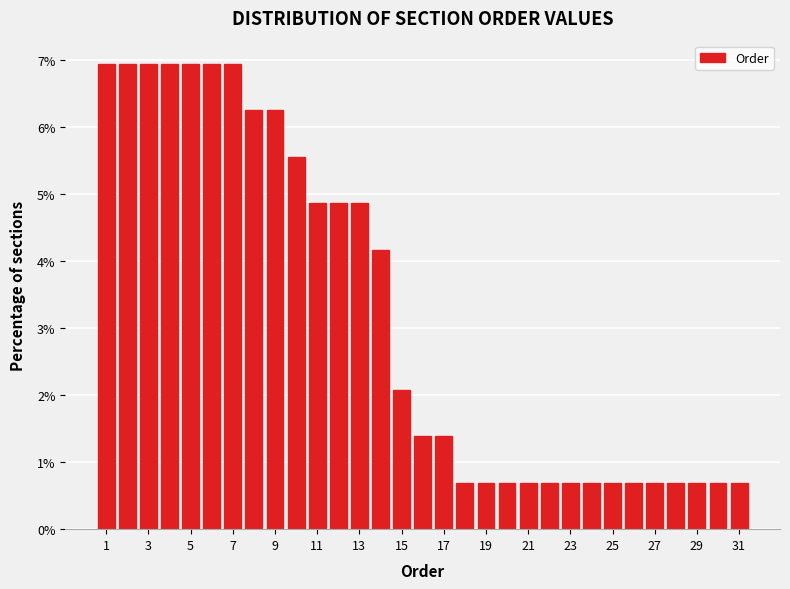

Reading left to right, transcribe this chart: for each bar, give the range it covers on the x-axis and its height. Neither the bar edges nor the heights are printed on the chart, so give them approximately, as read against the axes.

0.5 to 1.5: 6.9
1.5 to 2.5: 6.9
2.5 to 3.5: 6.9
3.5 to 4.5: 6.9
4.5 to 5.5: 6.9
5.5 to 6.5: 6.9
6.5 to 7.5: 6.9
7.5 to 8.5: 6.3
8.5 to 9.5: 6.3
9.5 to 10.5: 5.6
10.5 to 11.5: 4.9
11.5 to 12.5: 4.9
12.5 to 13.5: 4.9
13.5 to 14.5: 4.2
14.5 to 15.5: 2.1
15.5 to 16.5: 1.4
16.5 to 17.5: 1.4
17.5 to 18.5: 0.7
18.5 to 19.5: 0.7
19.5 to 20.5: 0.7
20.5 to 21.5: 0.7
21.5 to 22.5: 0.7
22.5 to 23.5: 0.7
23.5 to 24.5: 0.7
24.5 to 25.5: 0.7
25.5 to 26.5: 0.7
26.5 to 27.5: 0.7
27.5 to 28.5: 0.7
28.5 to 29.5: 0.7
29.5 to 30.5: 0.7
30.5 to 31.5: 0.7